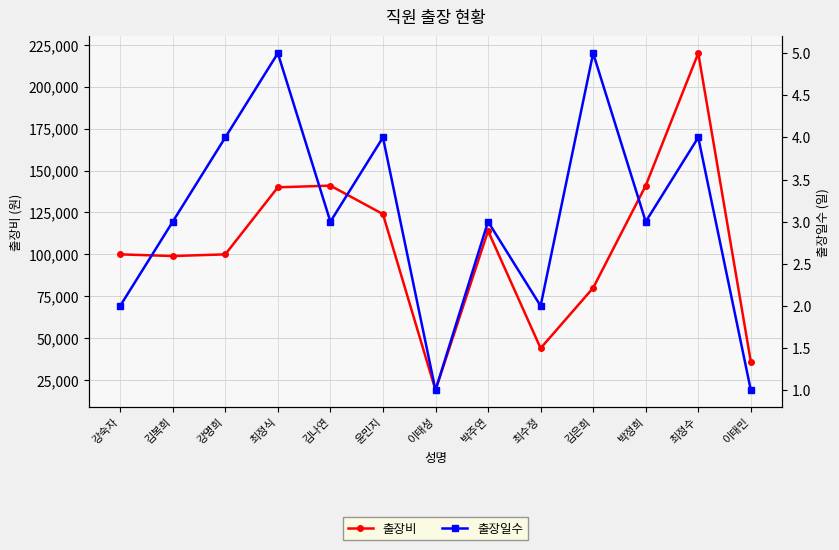

What is the highest value of the 출장비 series?

220000